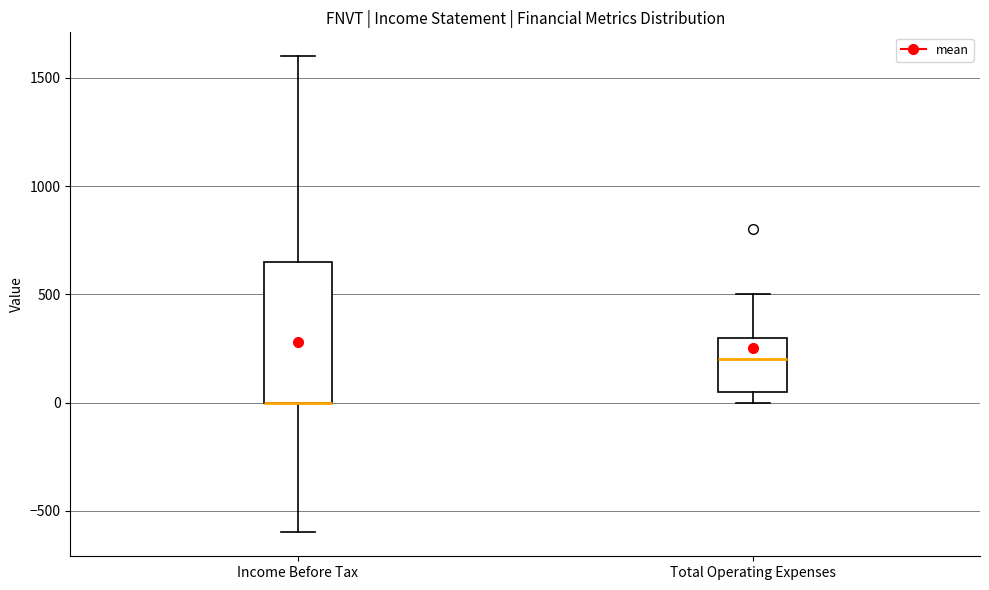

Where is the upper edge of the box for Income Before Tax on the y-axis? The values are not printed on the chart, so give them approximately, as read against the axis.

650